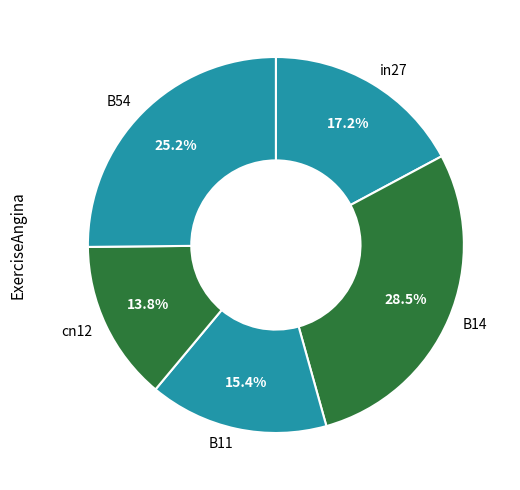

How many segments does this pie chart have?

5